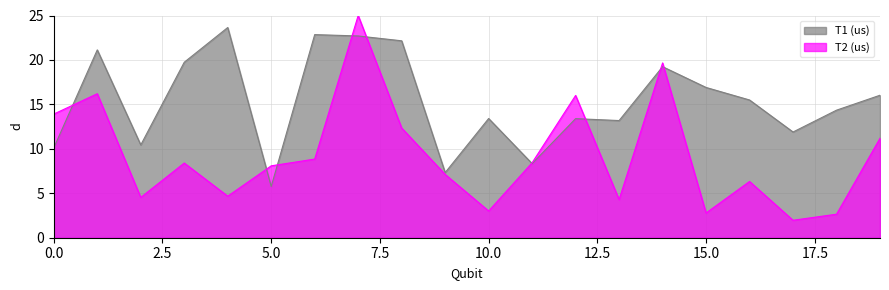

How many values in the T1 (us) series are below 15?

10